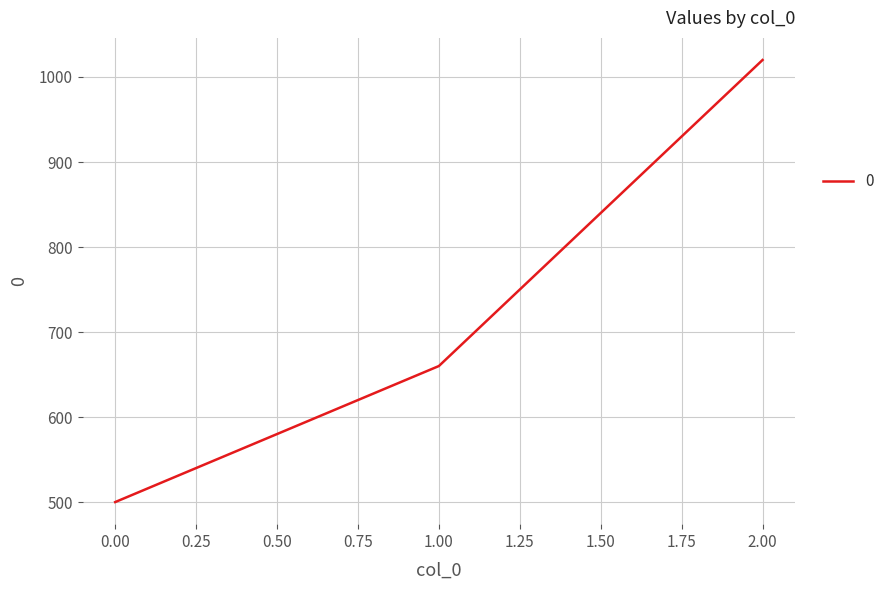

Where is the data nearest to the value 760?

1.00